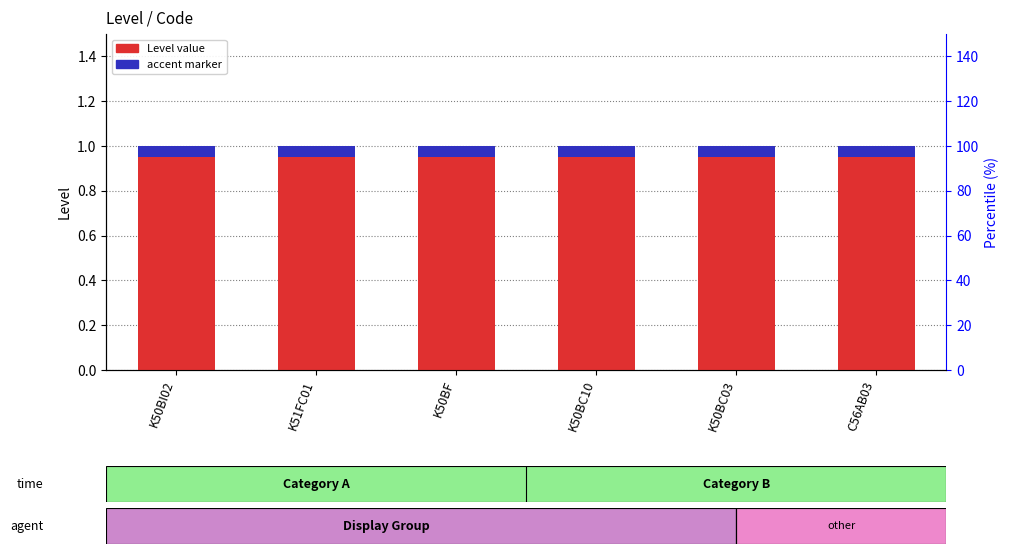

Reading right to left, extract all data points from this chart.

Level: 1.0	1.0	1.0	1.0	1.0	1.0
accent marker: 0.1	0.1	0.1	0.1	0.1	0.1